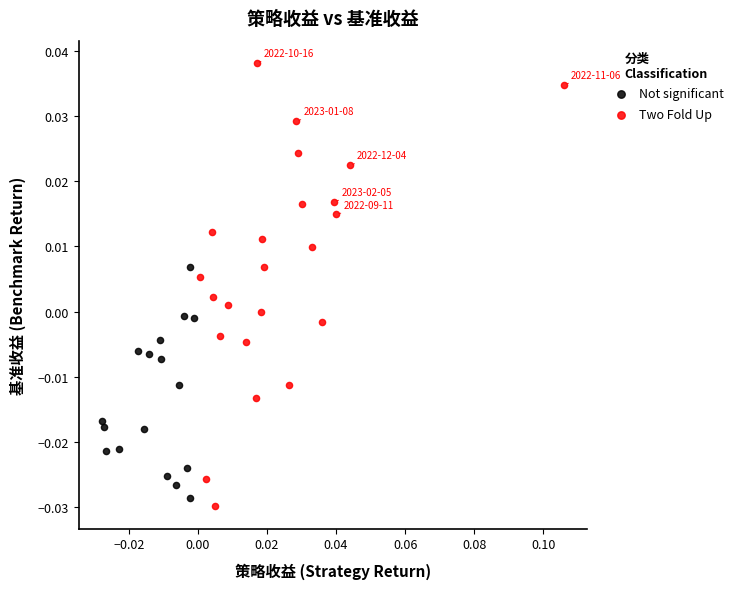

Which series reaches the maximum Y coordinate?

Two Fold Up